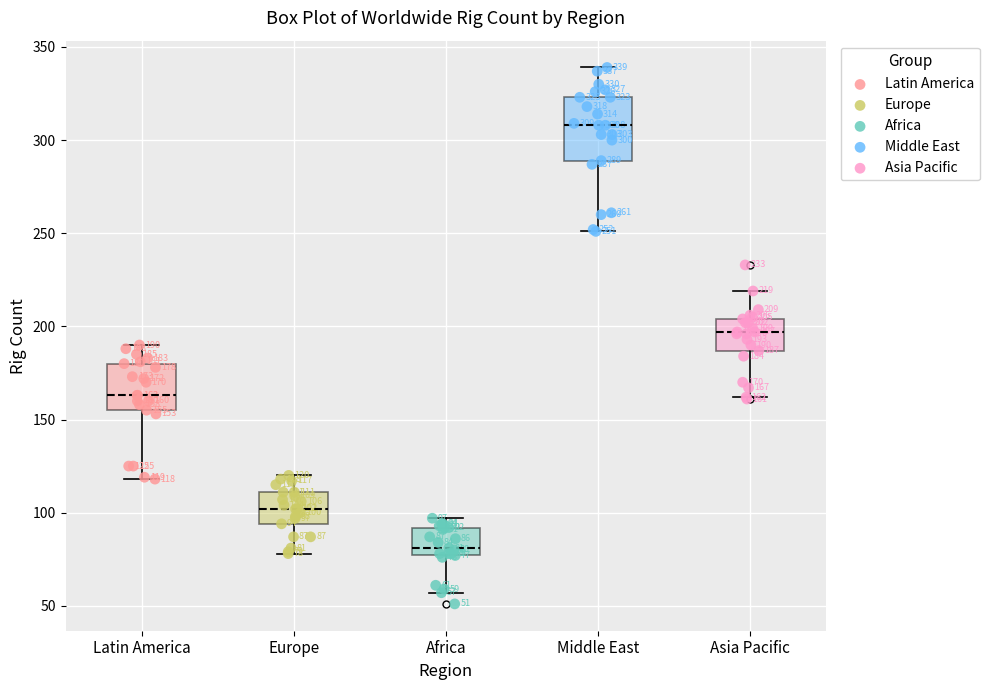

Comparing the boxes themselves (not the whiskers), which one is the tallest?

Middle East